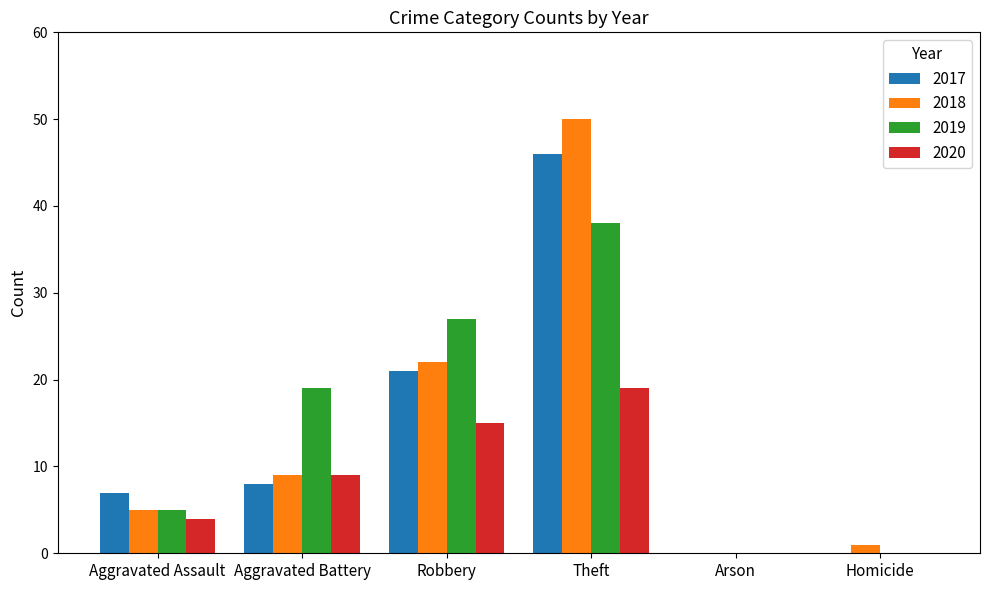

What is the sum of all 2020 values?

47